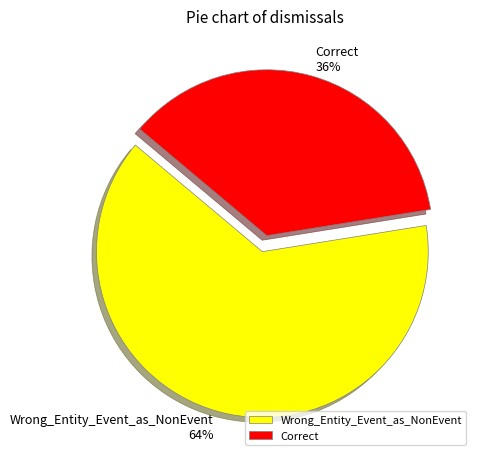

Which slice is the largest?

Wrong_Entity_Event_as_NonEvent